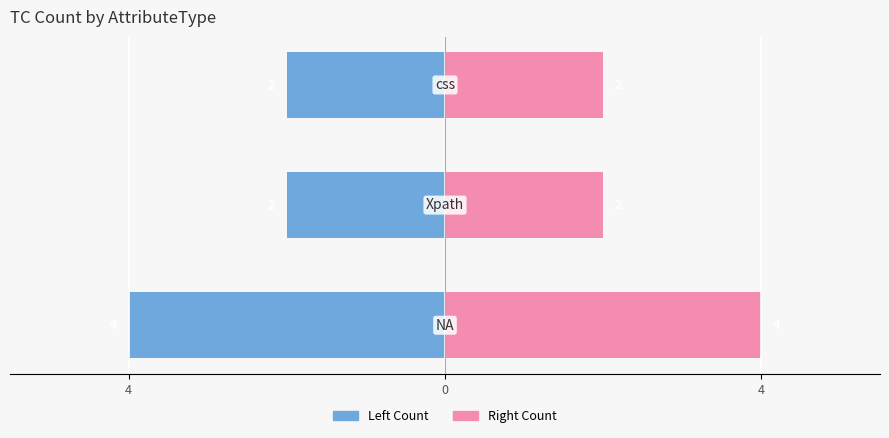

Which series has the largest total across all categories?

Right Count